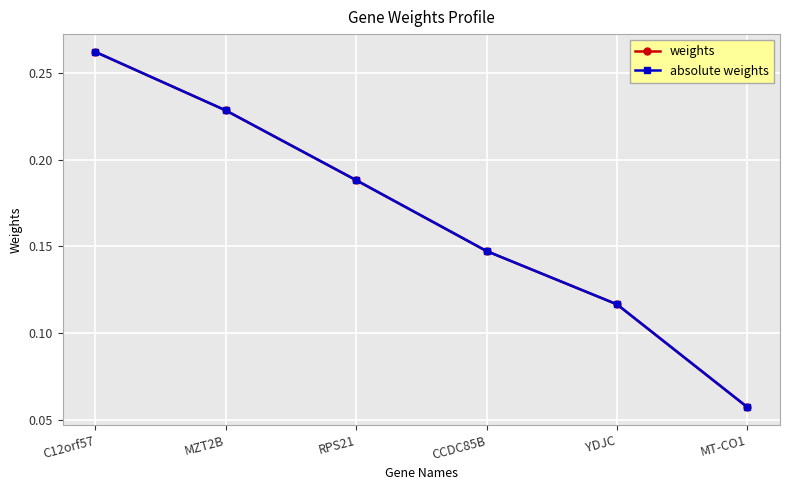

What is the total value across all series at C12orf57?

0.5